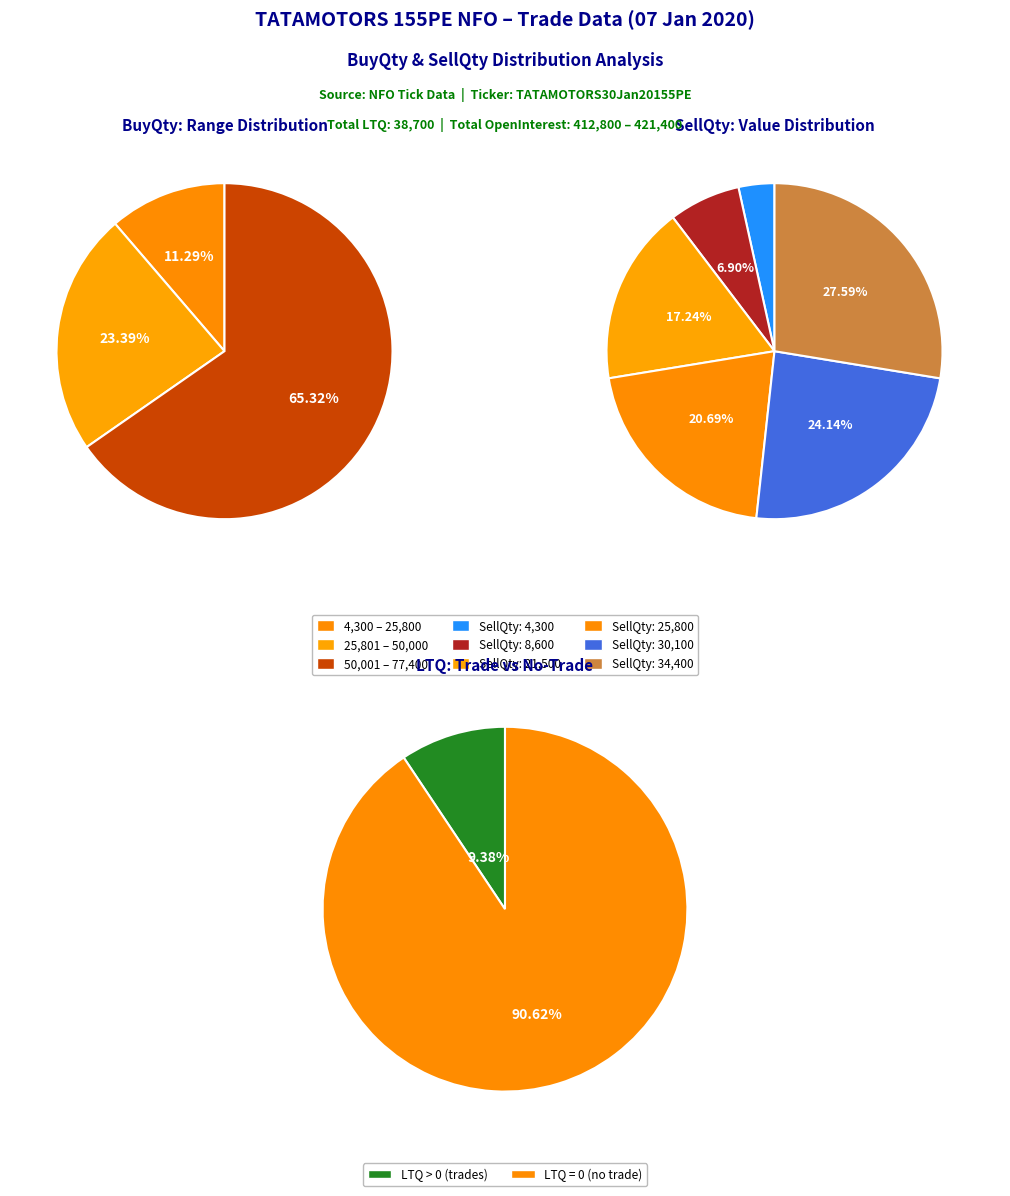

Does BuyQty_12900 account for over 50% of the chart?

No